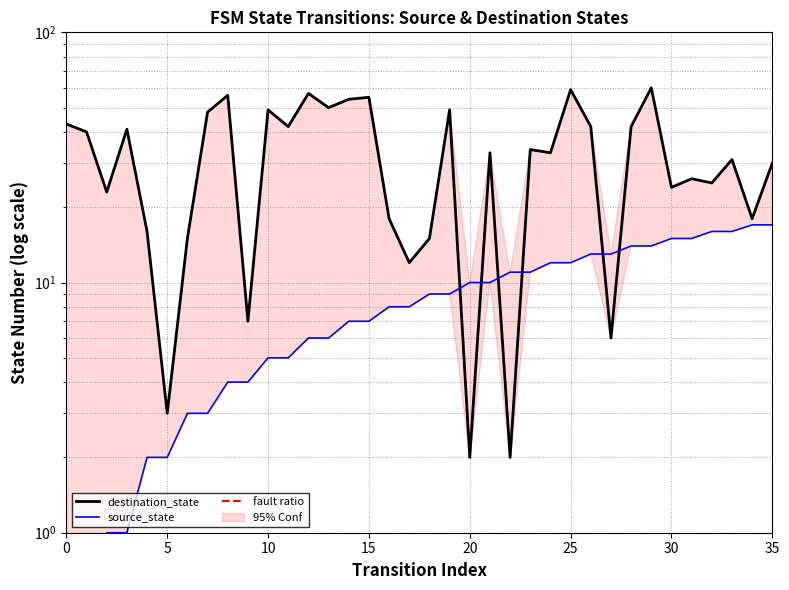

Reading left to right, extract all data points from this chart.

source_state: 0	0	1	1	2	2	3	3	4	4	5	5	6	6	7	7	8	8	9	9	10	10	11	11	12	12	13	13	14	14	15	15	16	16	17	17
destination_state: 43	40	23	41	16	3	15	48	56	7	49	42	57	50	54	55	18	12	15	49	2	33	2	34	33	59	42	6	42	60	24	26	25	31	18	30